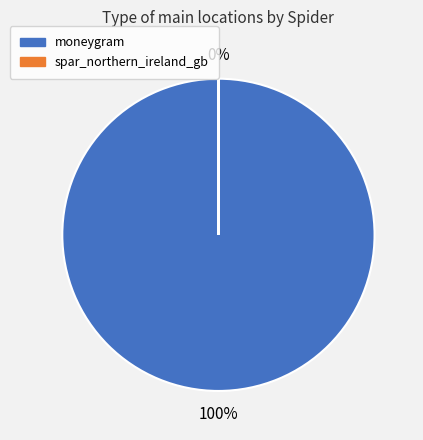

To the nearest percent, what portion does moneygram represent?

100%